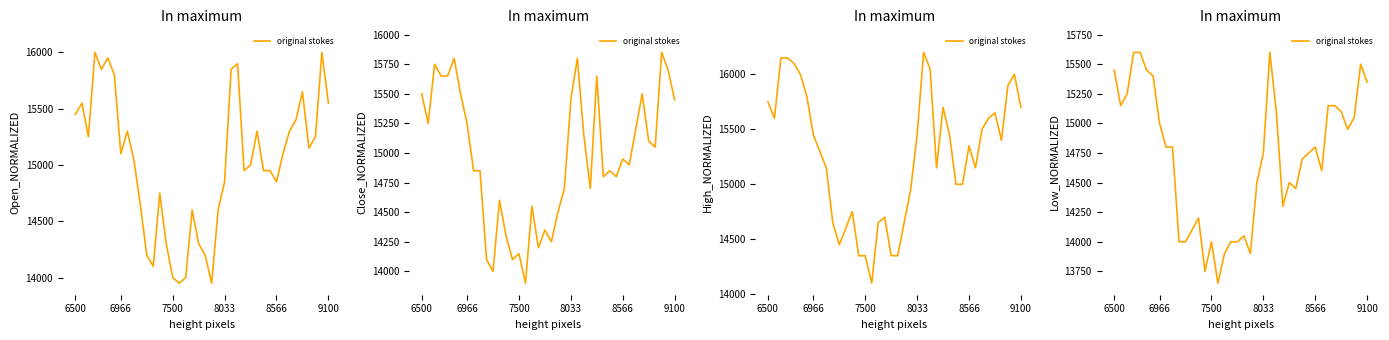

Read the value at 26, to the nearest 10.

14300